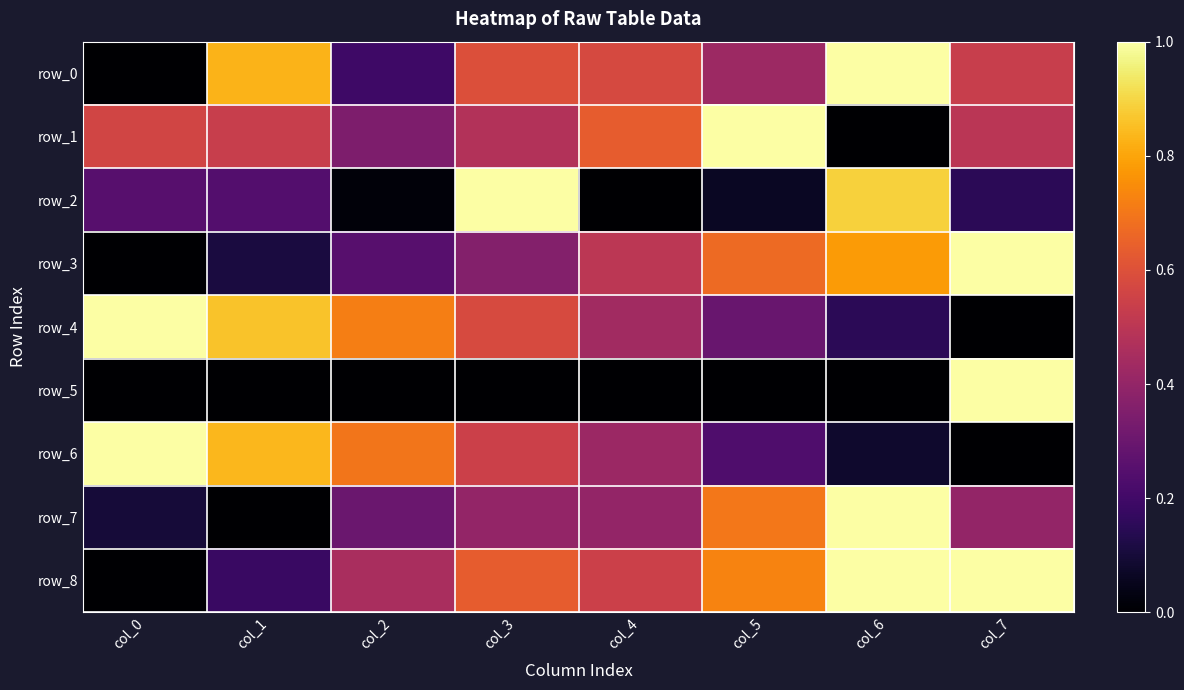

Is it true that row_7 equals 0.3 at col_2?

True